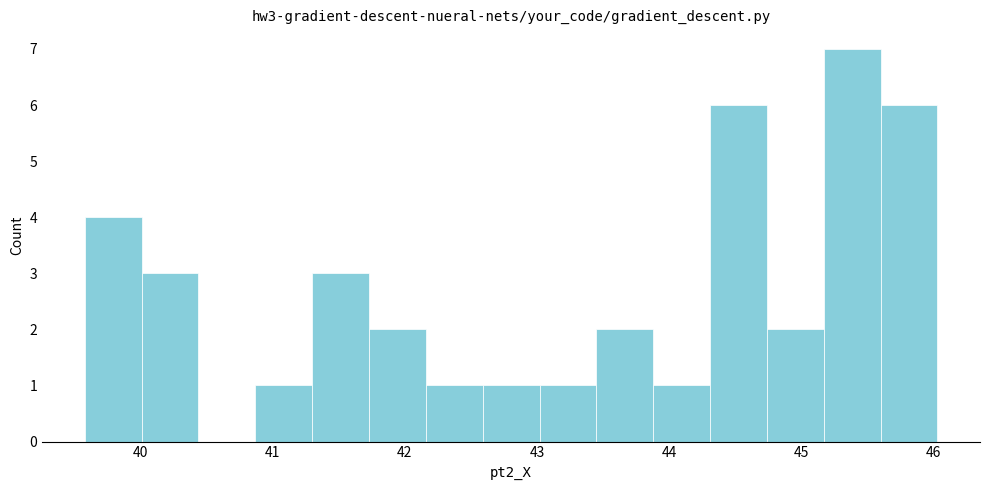

Reading left to right, transcribe this chart: for each bar, give the range it covers on the x-axis and its height. Neither the bar edges nor the heights are printed on the chart, so give them approximately, as read against the axes.

39.6 to 40.0: 4
40.0 to 40.4: 3
40.4 to 40.9: 0
40.9 to 41.3: 1
41.3 to 41.7: 3
41.7 to 42.2: 2
42.2 to 42.6: 1
42.6 to 43.0: 1
43.0 to 43.4: 1
43.4 to 43.9: 2
43.9 to 44.3: 1
44.3 to 44.7: 6
44.7 to 45.2: 2
45.2 to 45.6: 7
45.6 to 46.0: 6